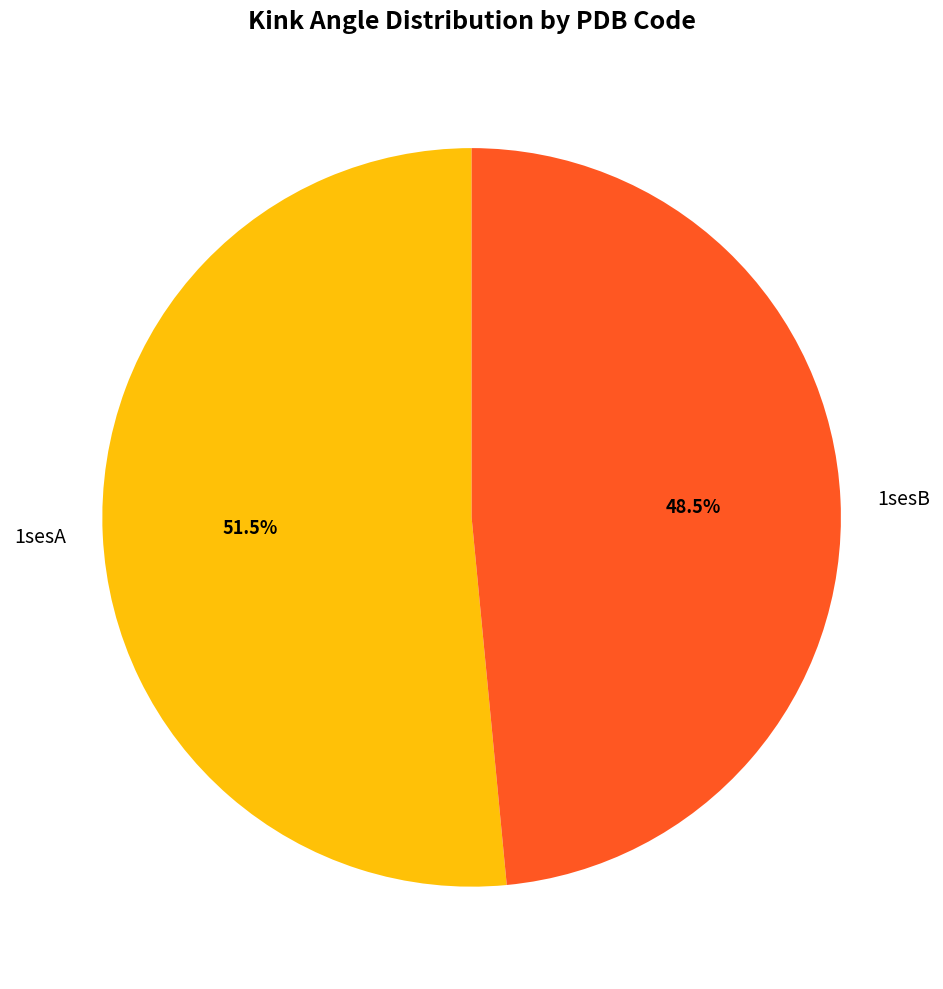

How many slices are in this pie chart?

2